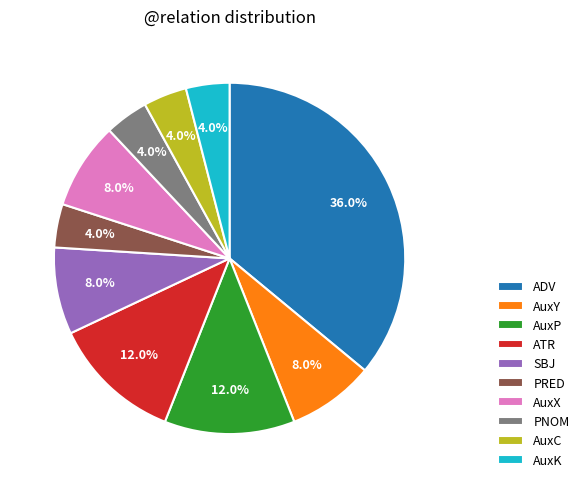

True or false: ADV accounts for 36% of the total.

True